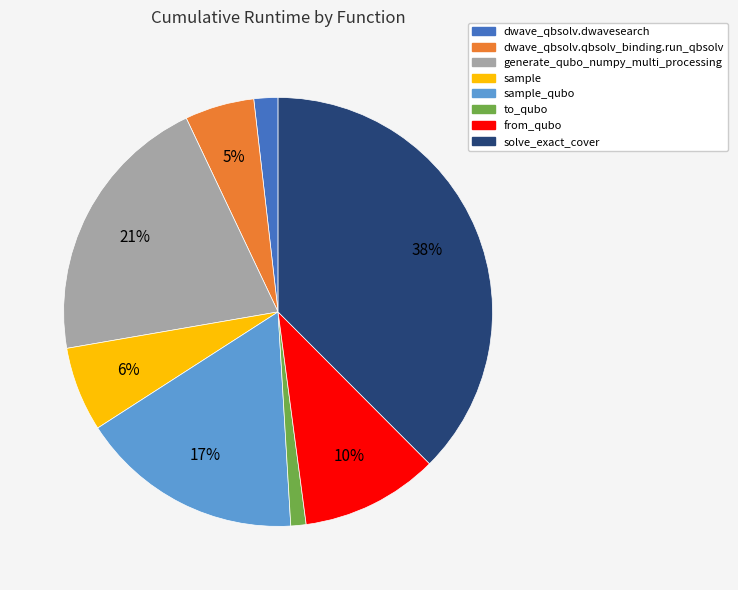

Is the sum of from_qubo and to_qubo greater than half?

No